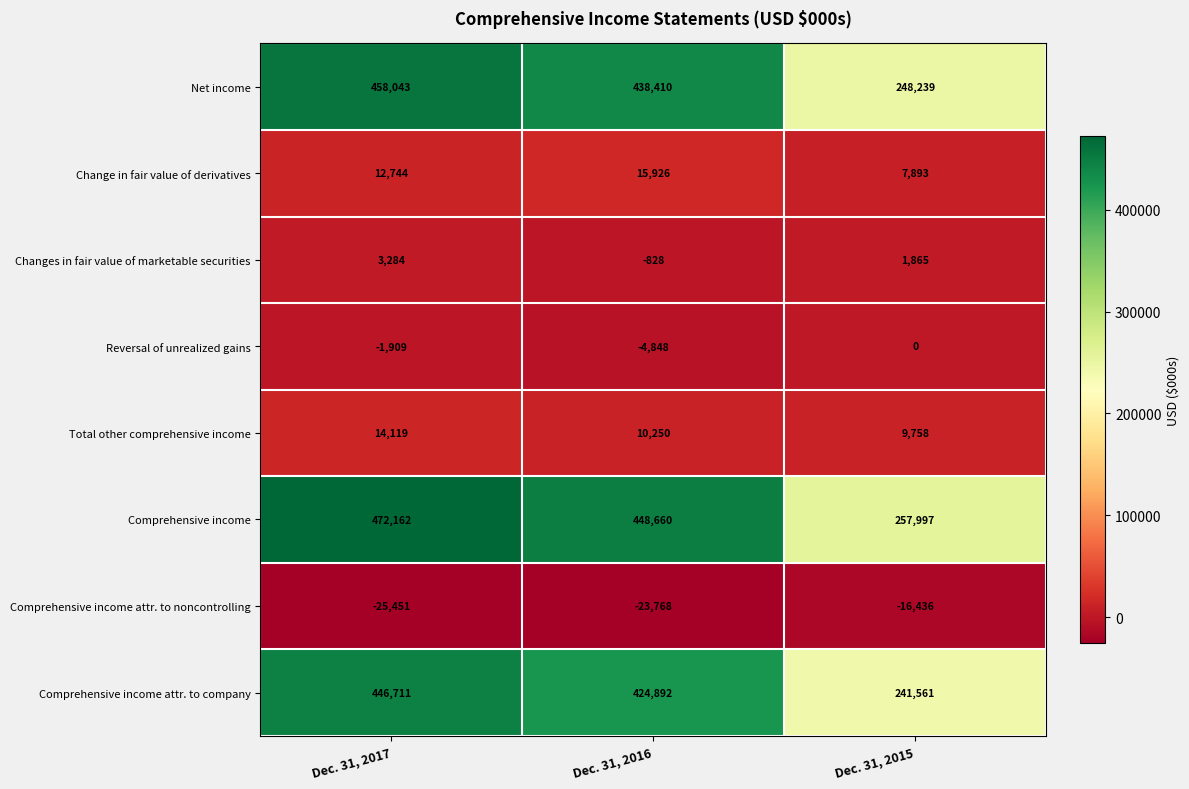

What is the difference between the maximum and second lowest values in the Change in fair value of derivatives series?

3182